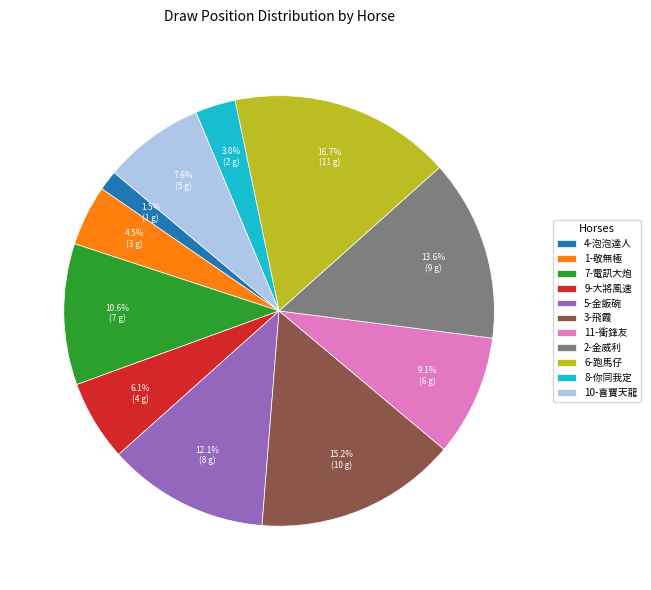

To the nearest percent, what is the difference between the largest and smallest slice percentages?

15%